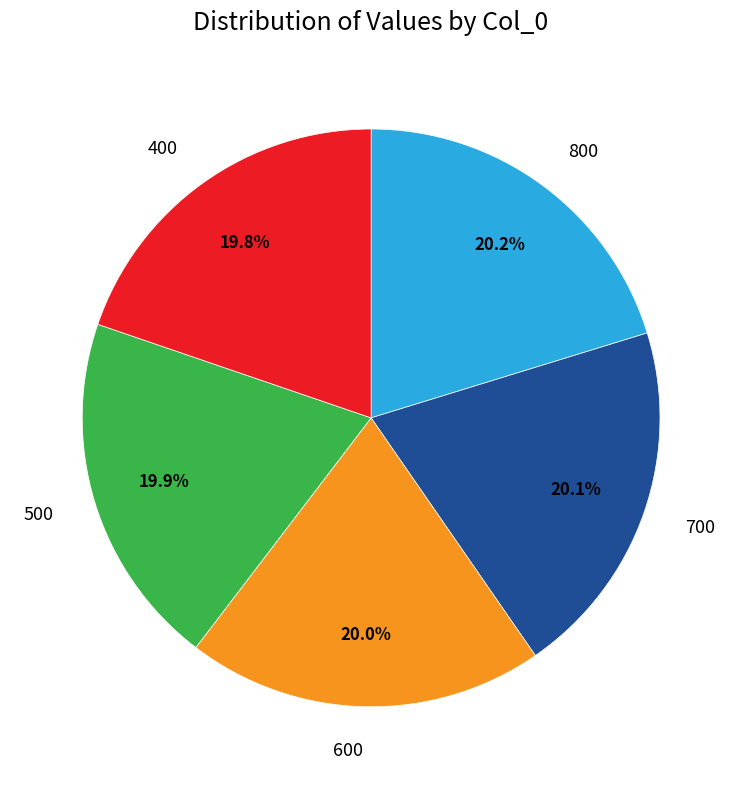

Is it true that 800 is 12% of the pie?

False